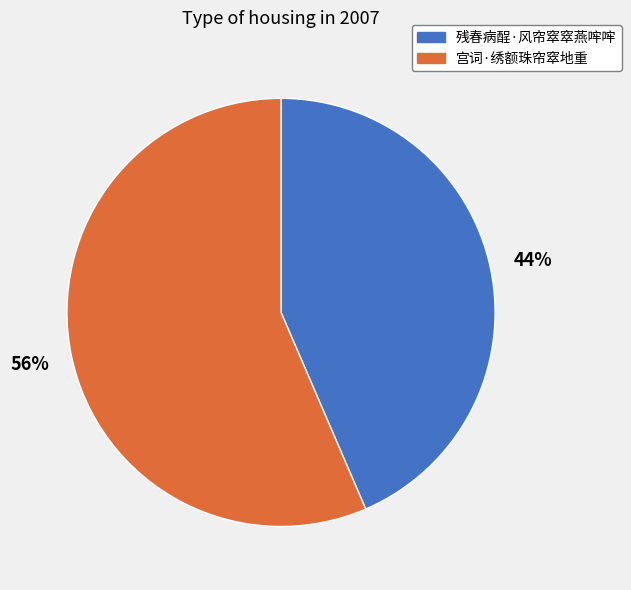

The 残春病酲·风帘窣窣燕哰哰 slice represents 38% of the pie. True or false?

False